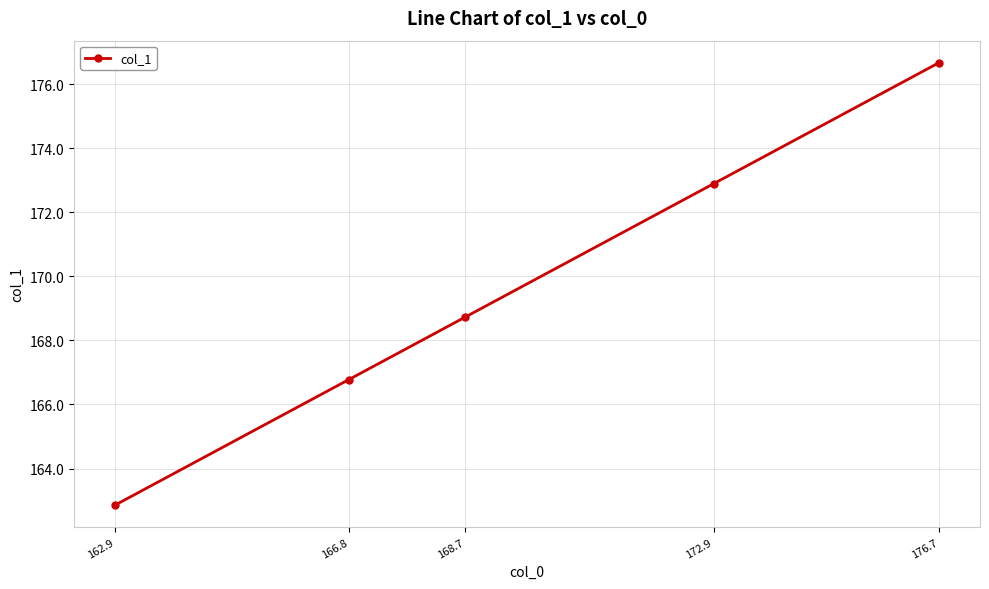

What is the sum of the values at 168.7 and 162.9?

331.6